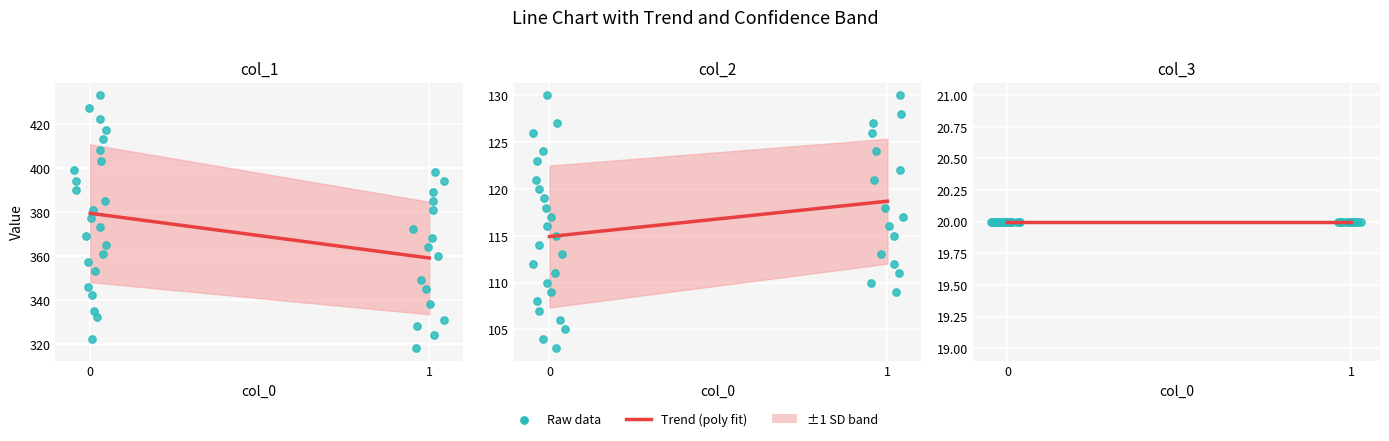

Is the value of col_1 at 20 greater than the value of col_2 at 29?

Yes